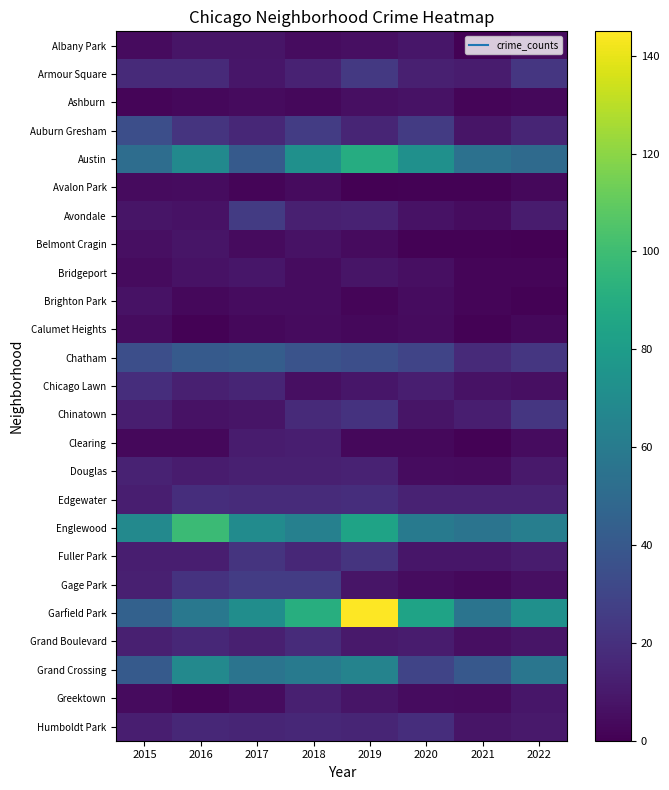

At which category is the sum across all series the highest?

2019